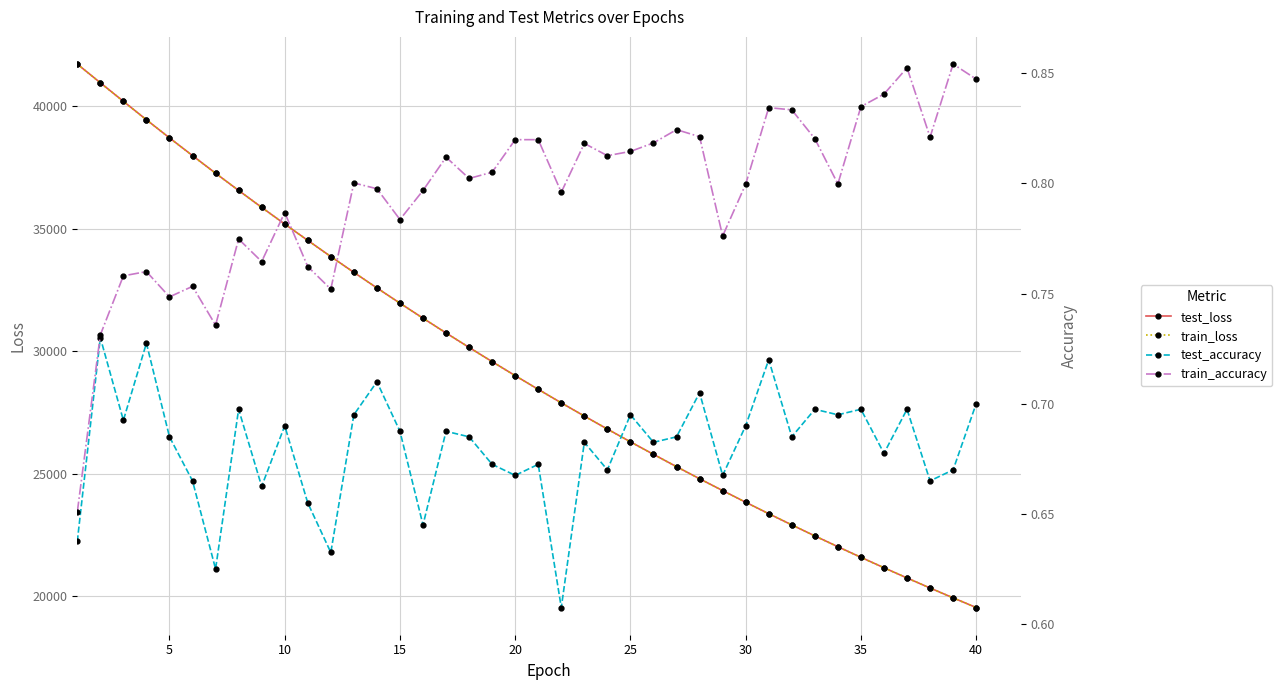

The value of train_loss at 15 is 47600.5. True or false?

False